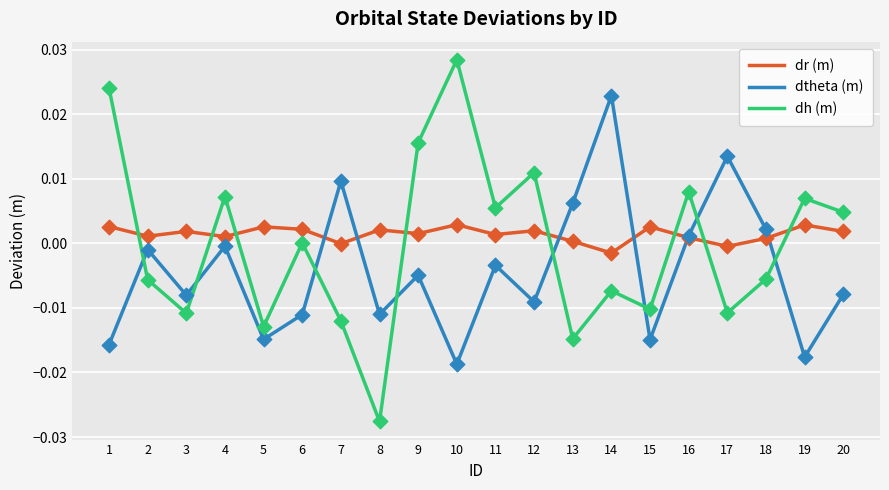

Between 3 and 6, which series saw the biggest shift?

dh (m)